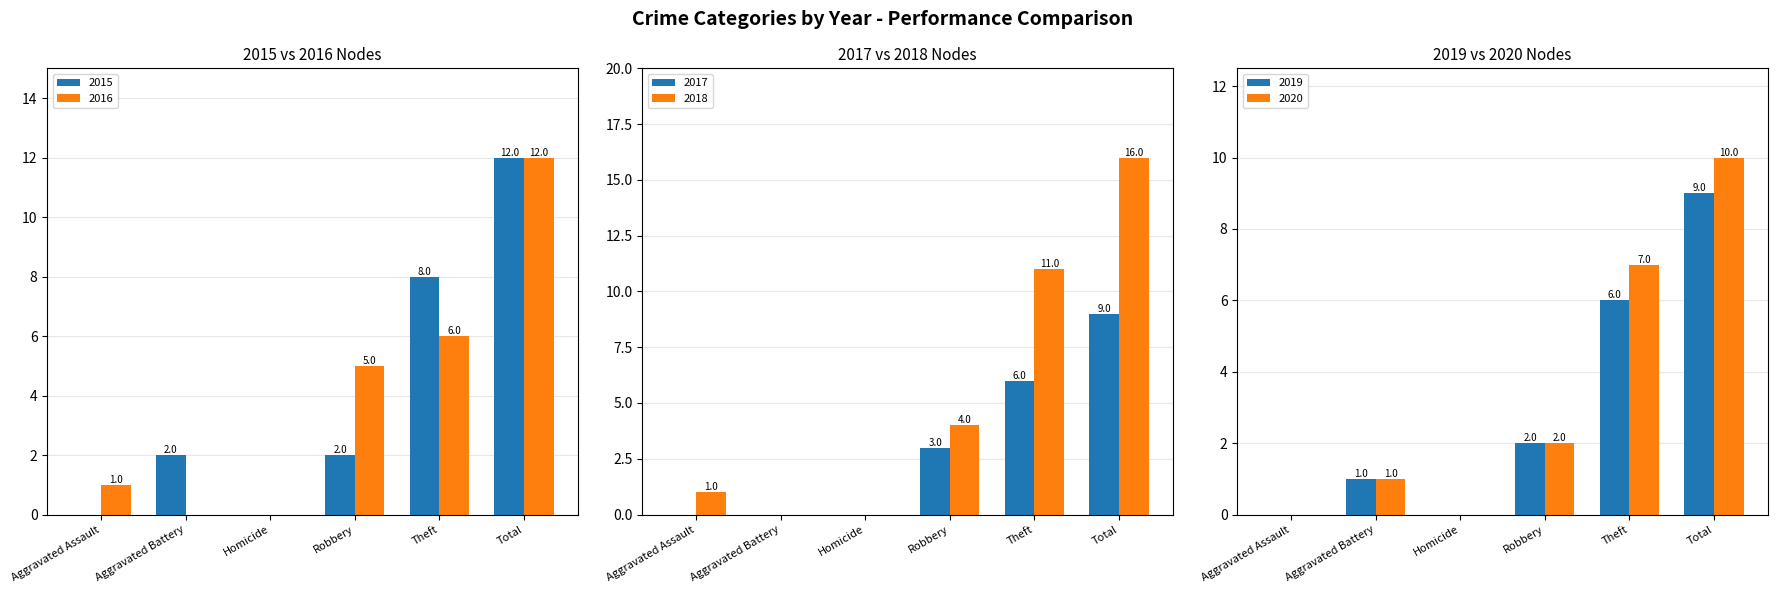

Reading left to right, transcribe all the data shown in this chart.

2015: Aggravated Assault=0	Aggravated Battery=2	Homicide=0	Robbery=2	Theft=8	Total=12
2016: Aggravated Assault=1	Aggravated Battery=0	Homicide=0	Robbery=5	Theft=6	Total=12
2017: Aggravated Assault=0	Aggravated Battery=0	Homicide=0	Robbery=3	Theft=6	Total=9
2018: Aggravated Assault=1	Aggravated Battery=0	Homicide=0	Robbery=4	Theft=11	Total=16
2019: Aggravated Assault=0	Aggravated Battery=1	Homicide=0	Robbery=2	Theft=6	Total=9
2020: Aggravated Assault=0	Aggravated Battery=1	Homicide=0	Robbery=2	Theft=7	Total=10